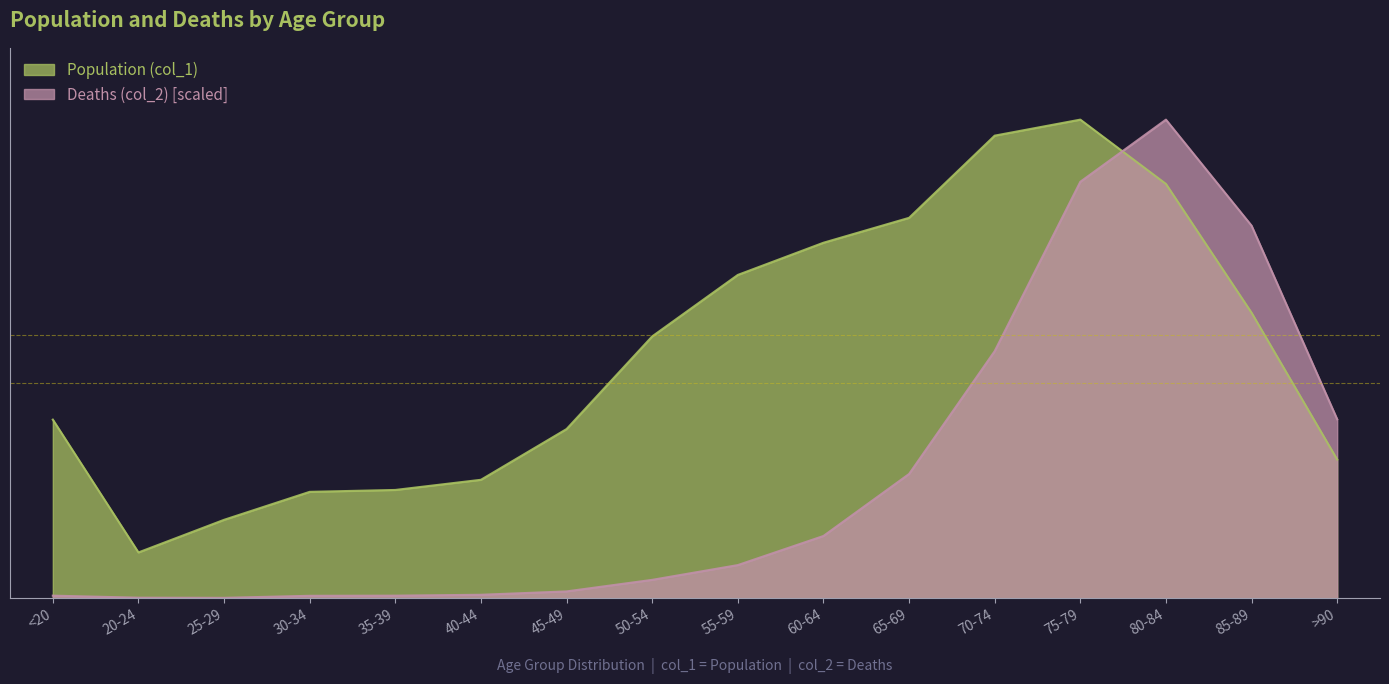

What are all the series names shown in the legend?

Population (col_1), Deaths (col_2) [scaled]